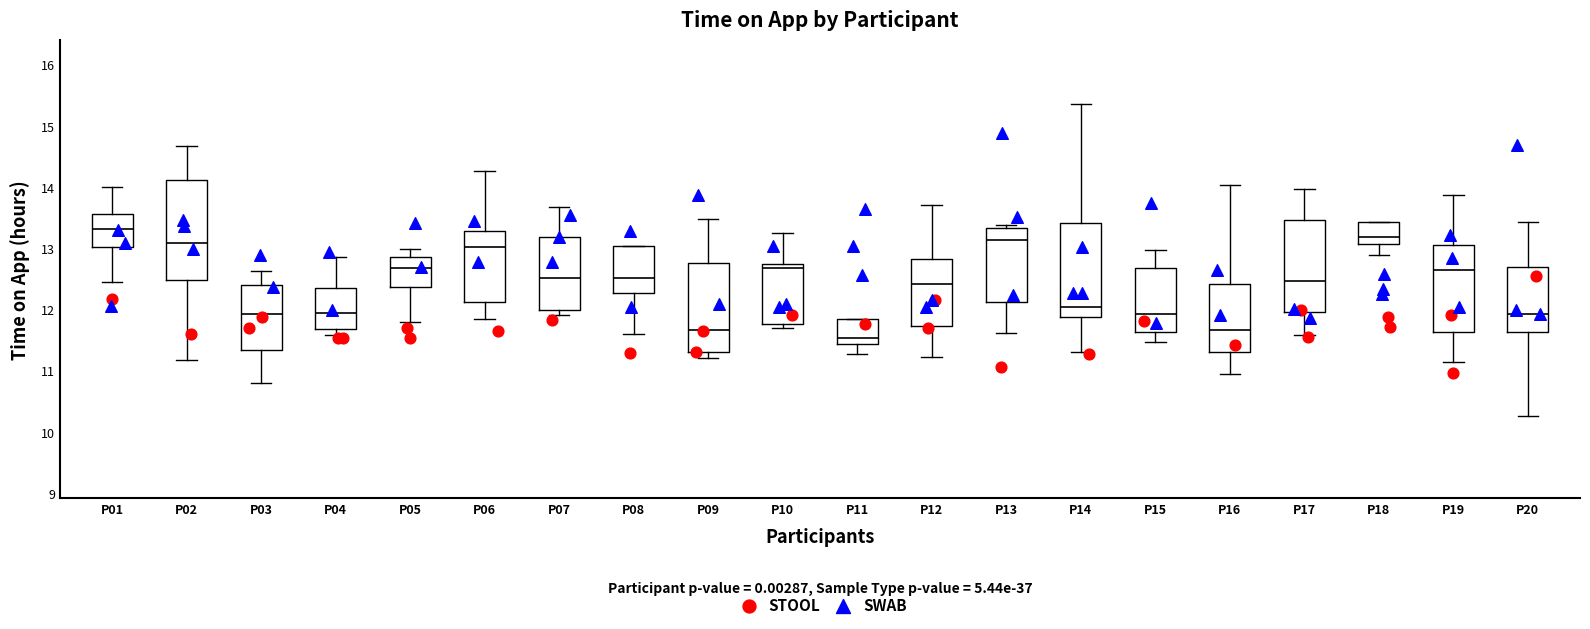

Where does the upper whisker of the box for P09 end on the y-axis? The values are not printed on the chart, so give them approximately, as read against the axis.

13.5